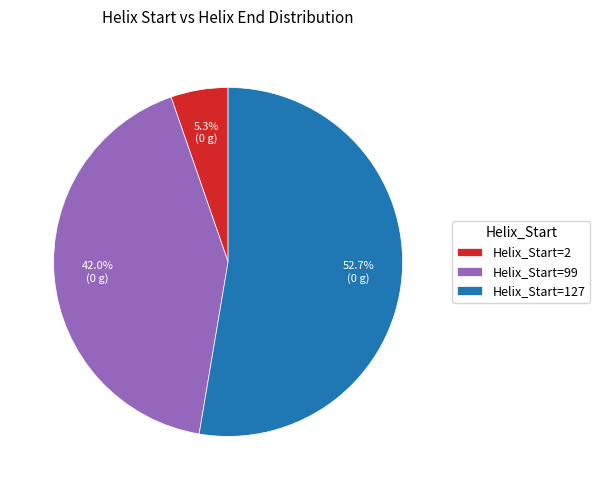

What is the largest slice in the pie chart?

Helix_Start=127